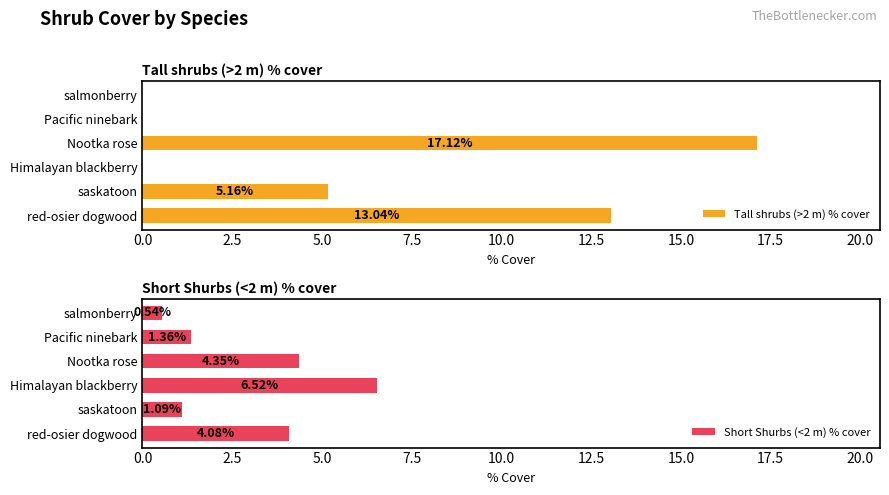

What is the sum of all Tall shrubs (>2 m) % cover values?

35.3